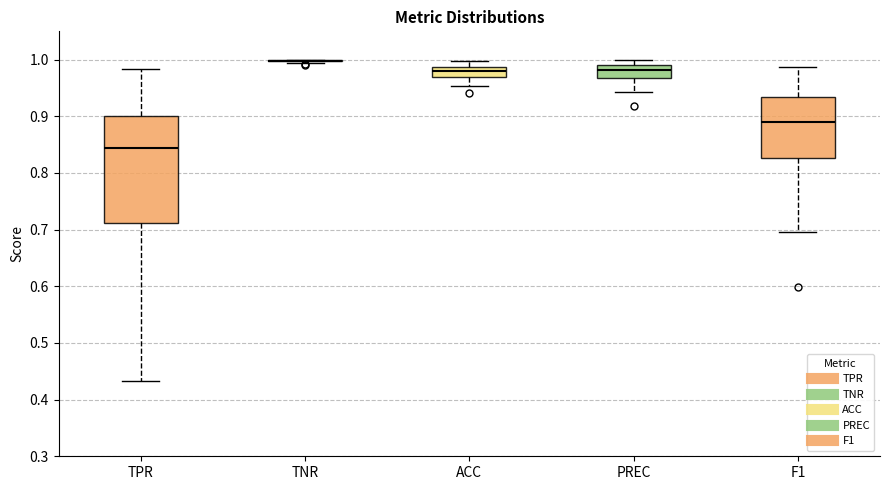

Comparing the boxes themselves (not the whiskers), which one is the tallest?

TPR